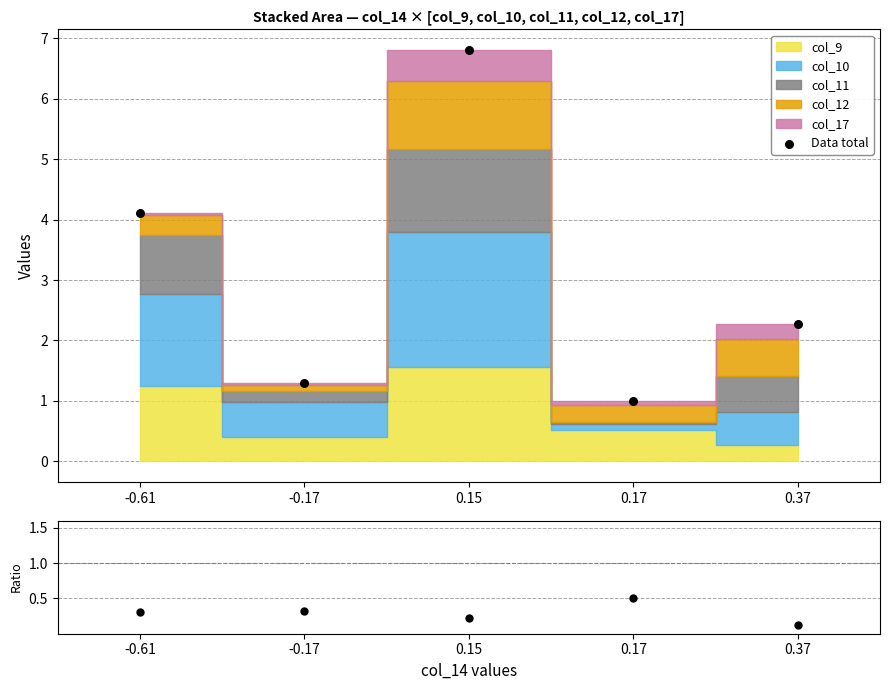

At how many categories does at least one series exceed 4?

2